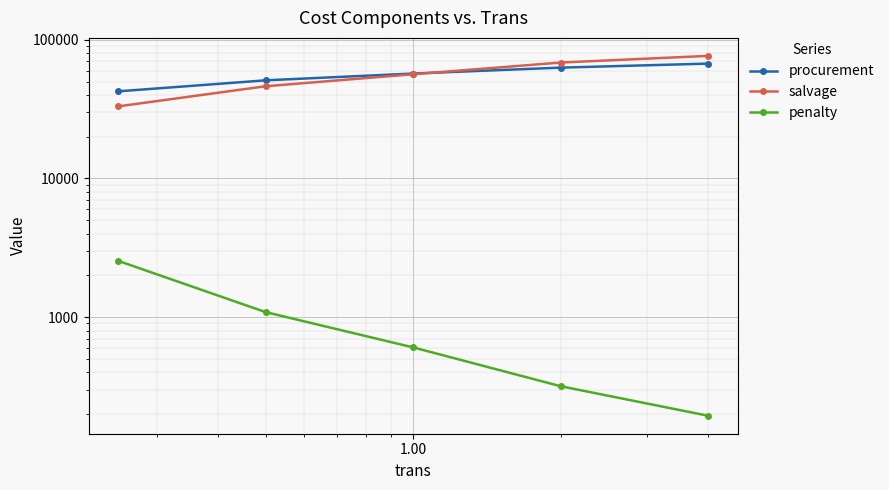

How many data points does each series have?

5